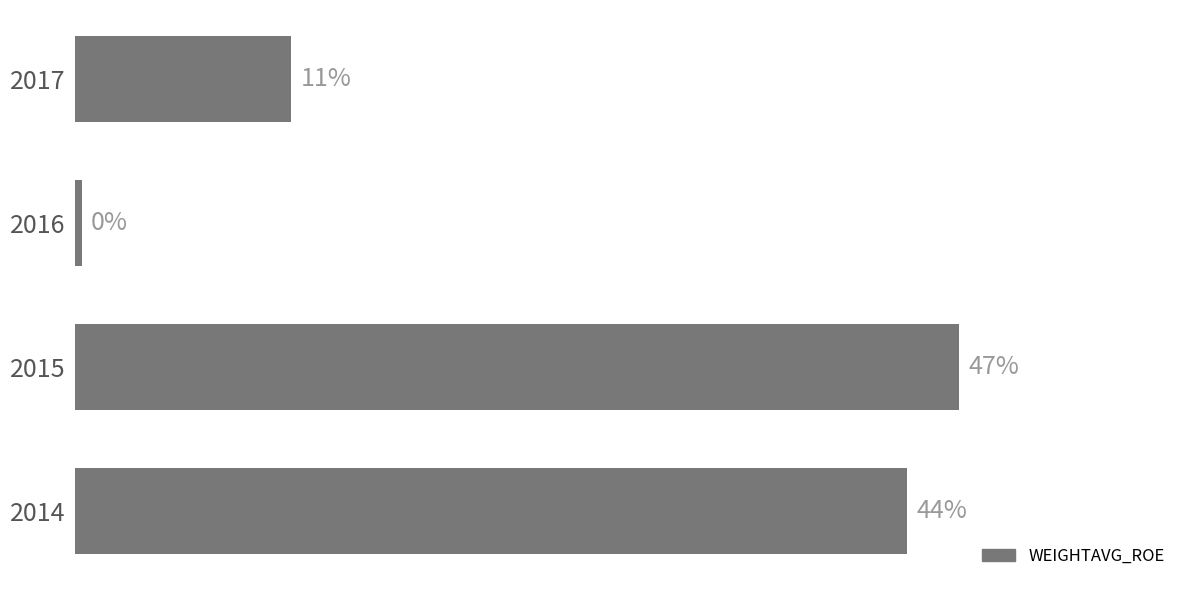

Are the bars horizontal?

Yes